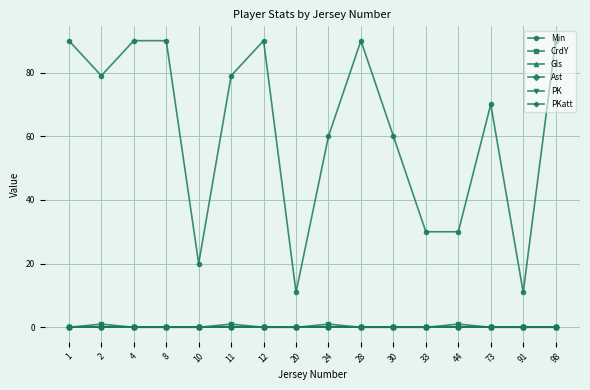

Does the chart have visible grid lines?

Yes